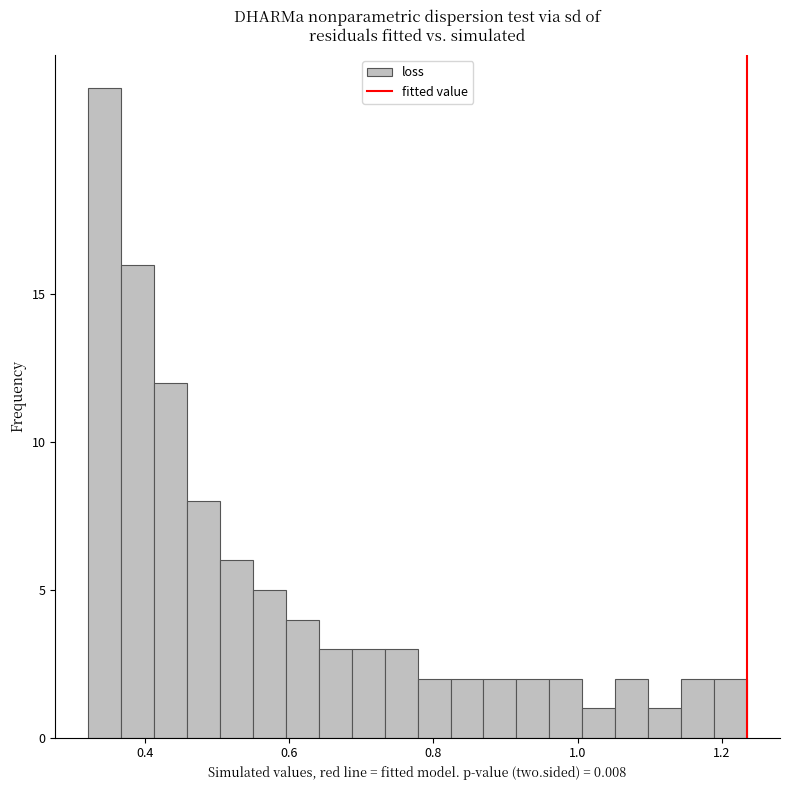

Read against the x-axis, roughly where is the centre of the tallest bar?

0.34